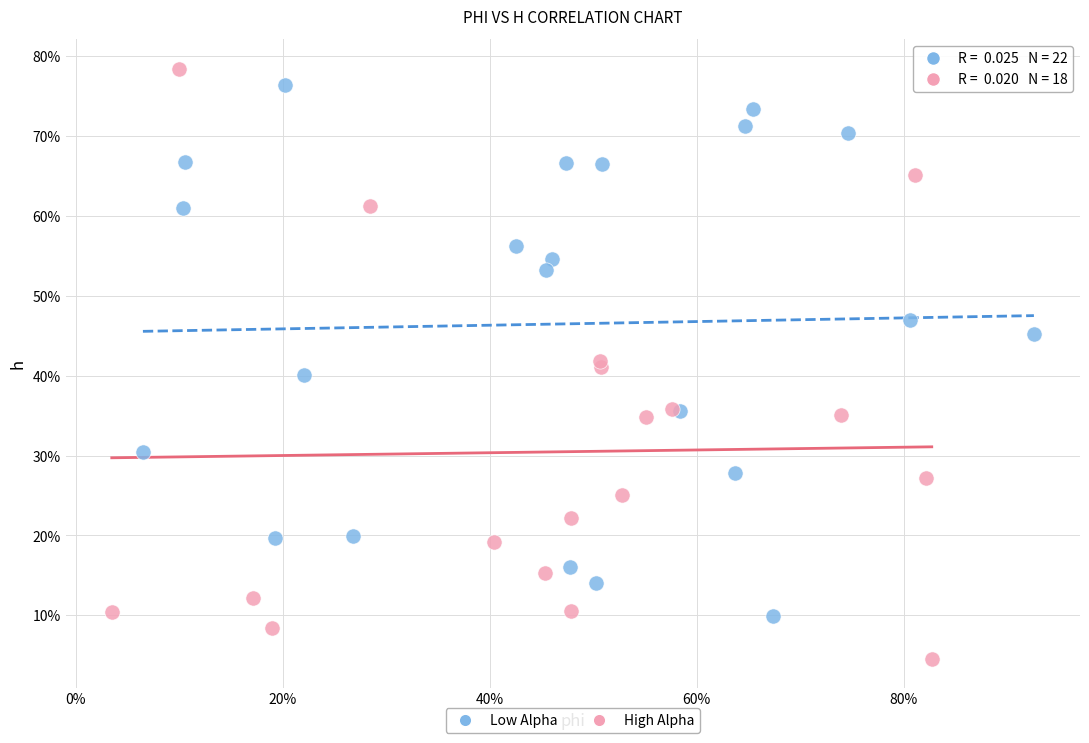

What are all the series names shown in the legend?

Low Alpha, High Alpha